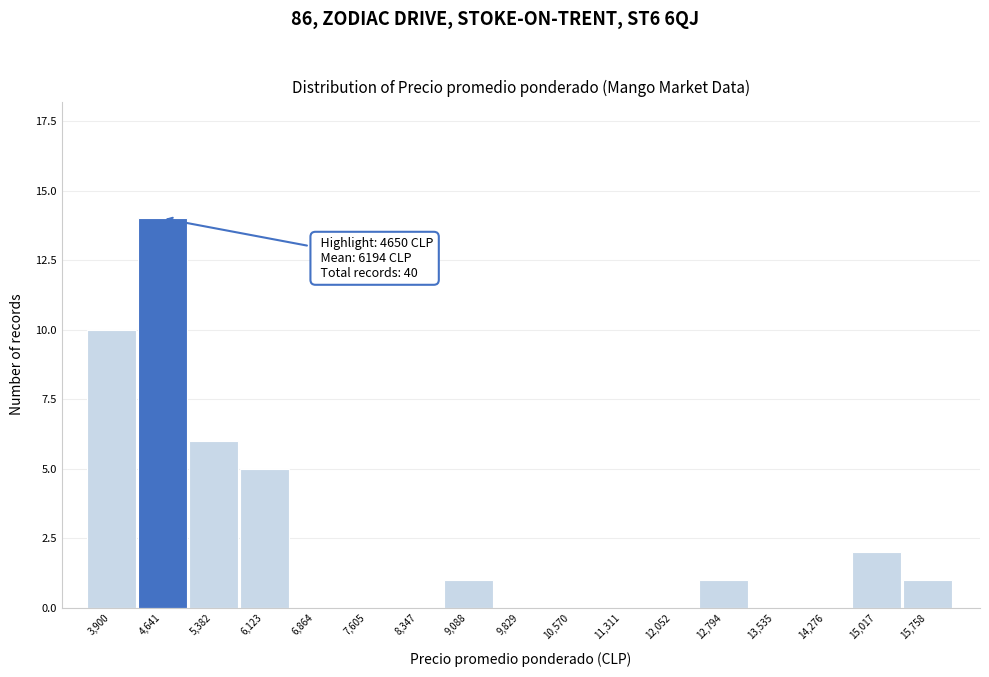

Reading left to right, transcribe all the data shown in this chart.

3,900=10	4,641=14	5,382=6	6,123=5	6,864=0	7,605=0	8,347=0	9,088=1	9,829=0	10,570=0	11,311=0	12,052=0	12,794=1	13,535=0	14,276=0	15,017=2	15,758=1